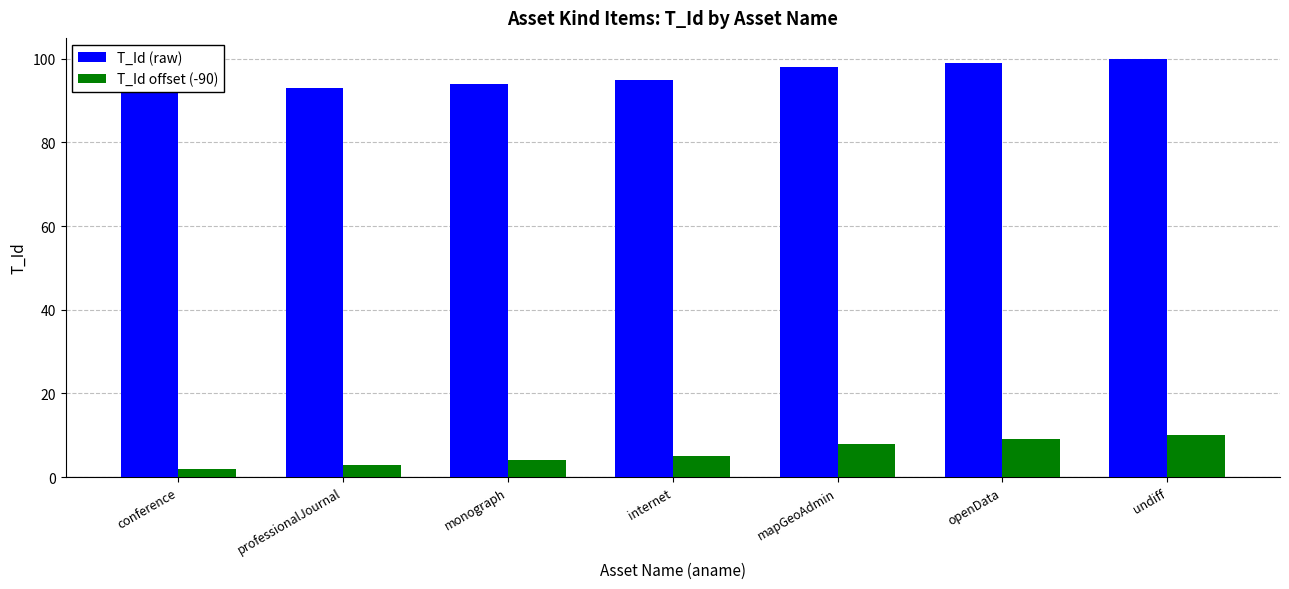

Count the number of data series in this chart.

2